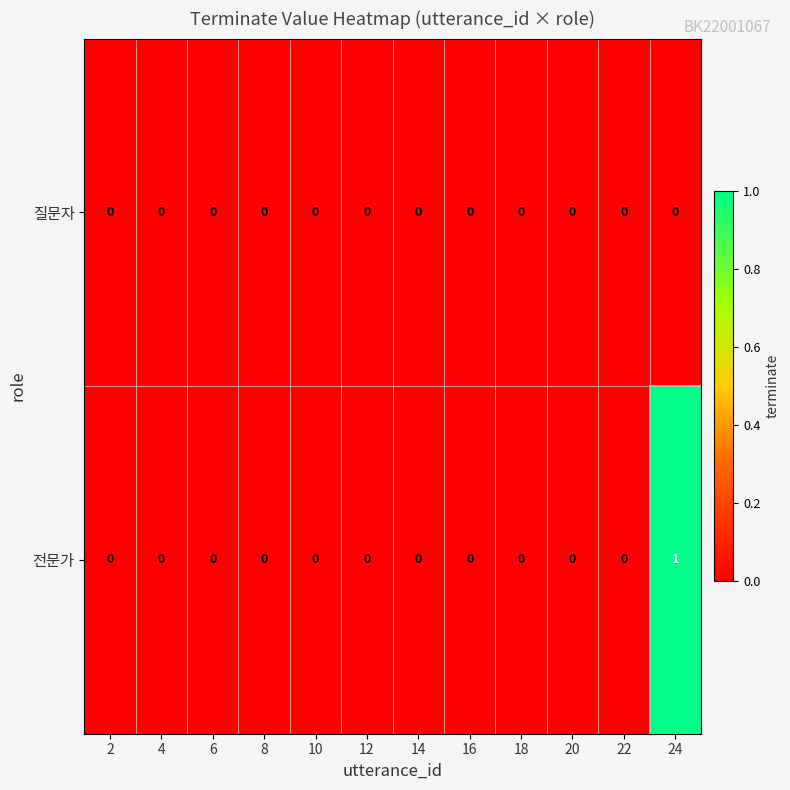

Rank the series by their average value, from highest to lowest.

전문가, 질문자